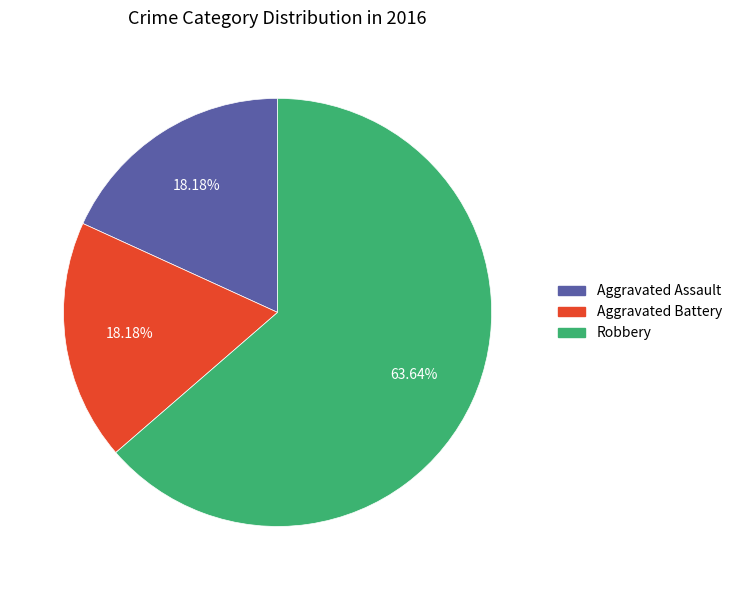

Which category has the biggest portion of the pie?

Robbery